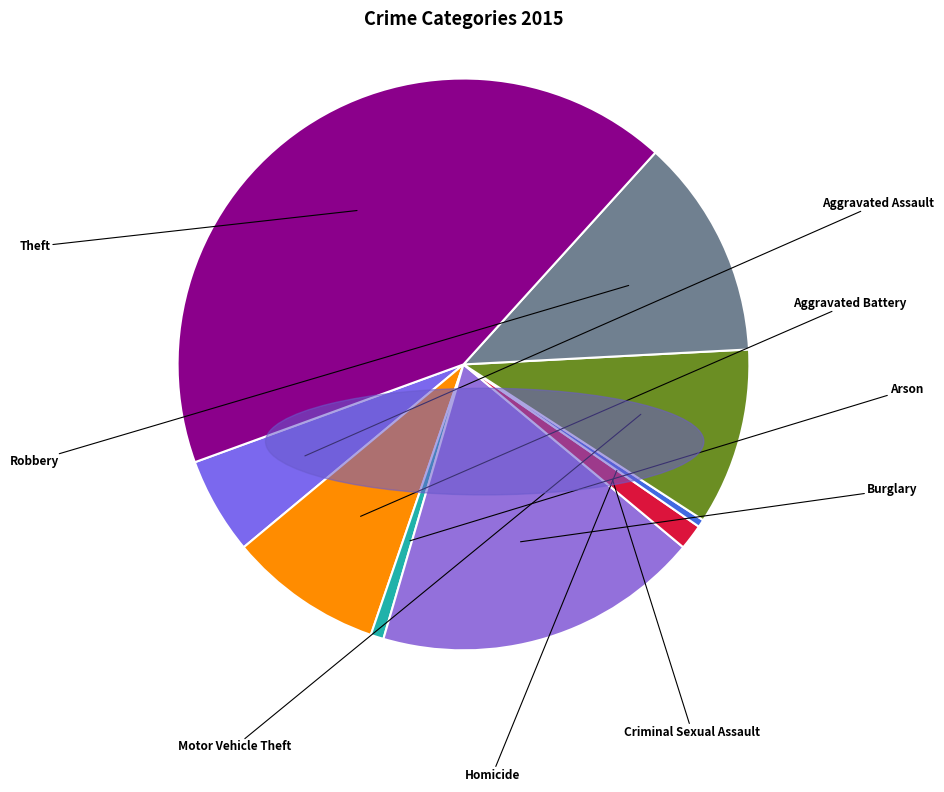

What percentage do Homicide and Aggravated Battery together represent?

9.1%